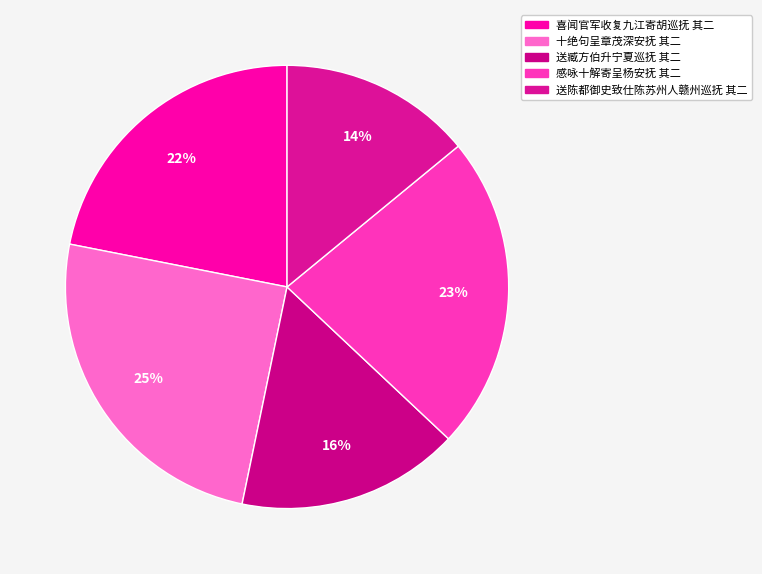

To the nearest percent, what is the average slice percentage?

20%